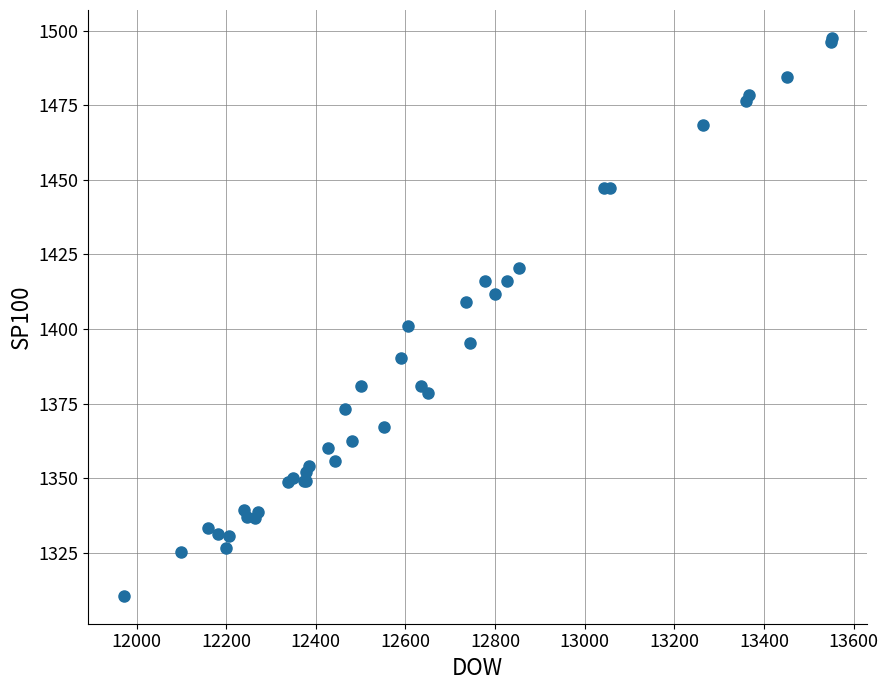

What Y value in the scatter plot is closest to 1404?

1401.0